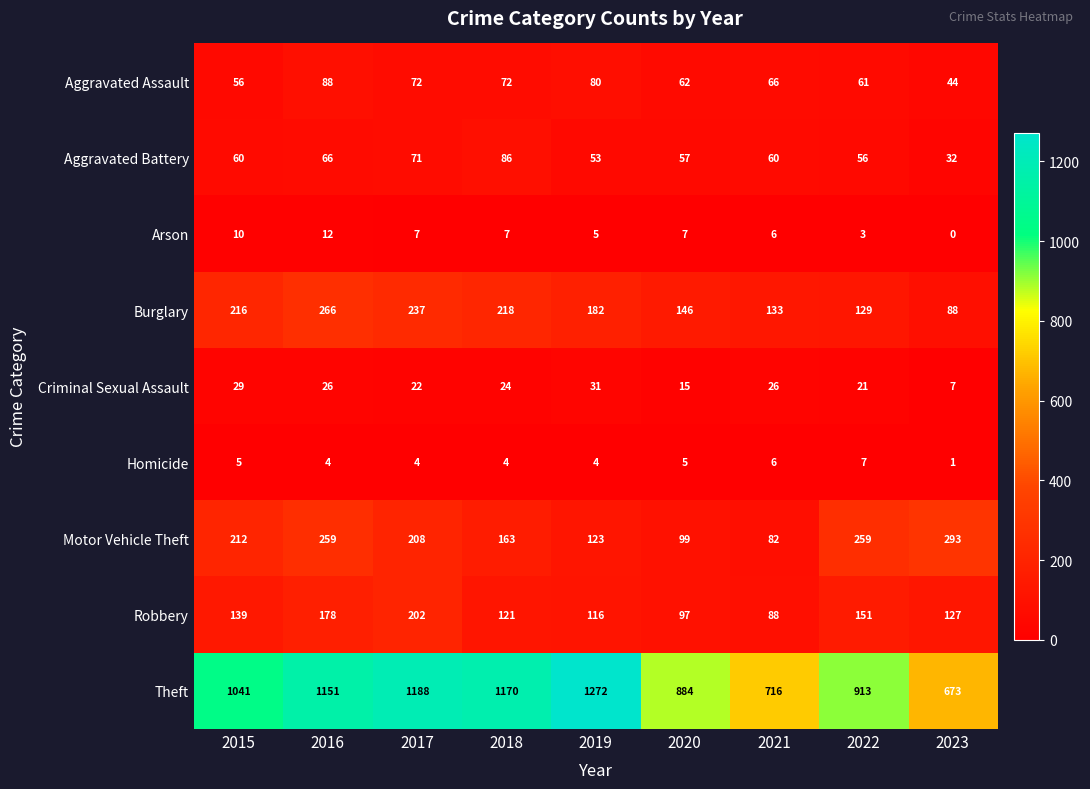

What is the sum of all Robbery values?

1219